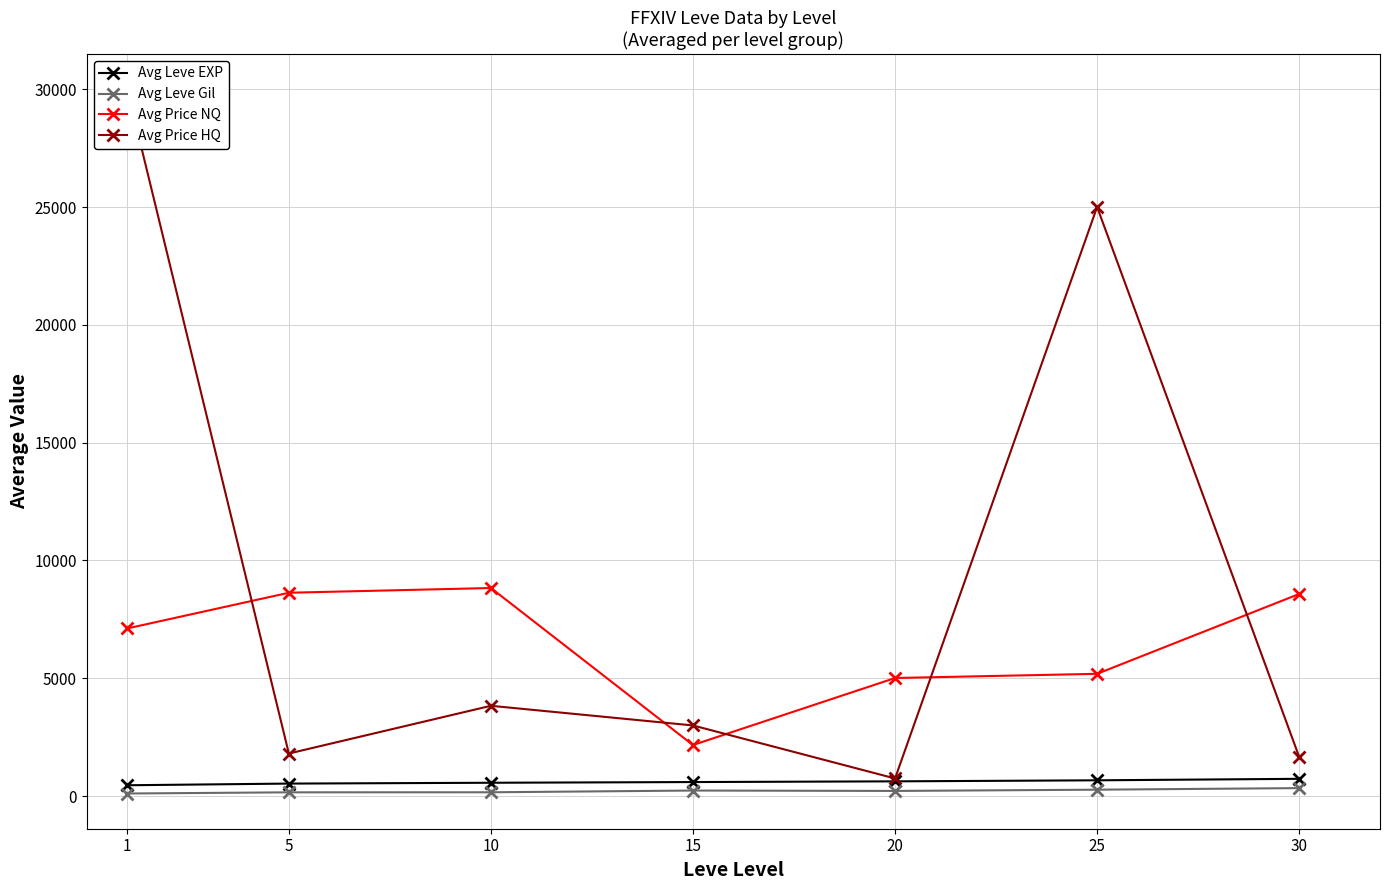

In Avg Price NQ, how many points are lower than both neighbors (excluding endpoints)?

1